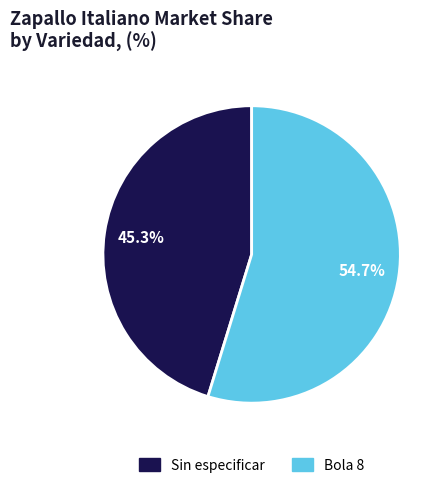

What is the total percentage of Bola 8 and Sin especificar?

100.0%